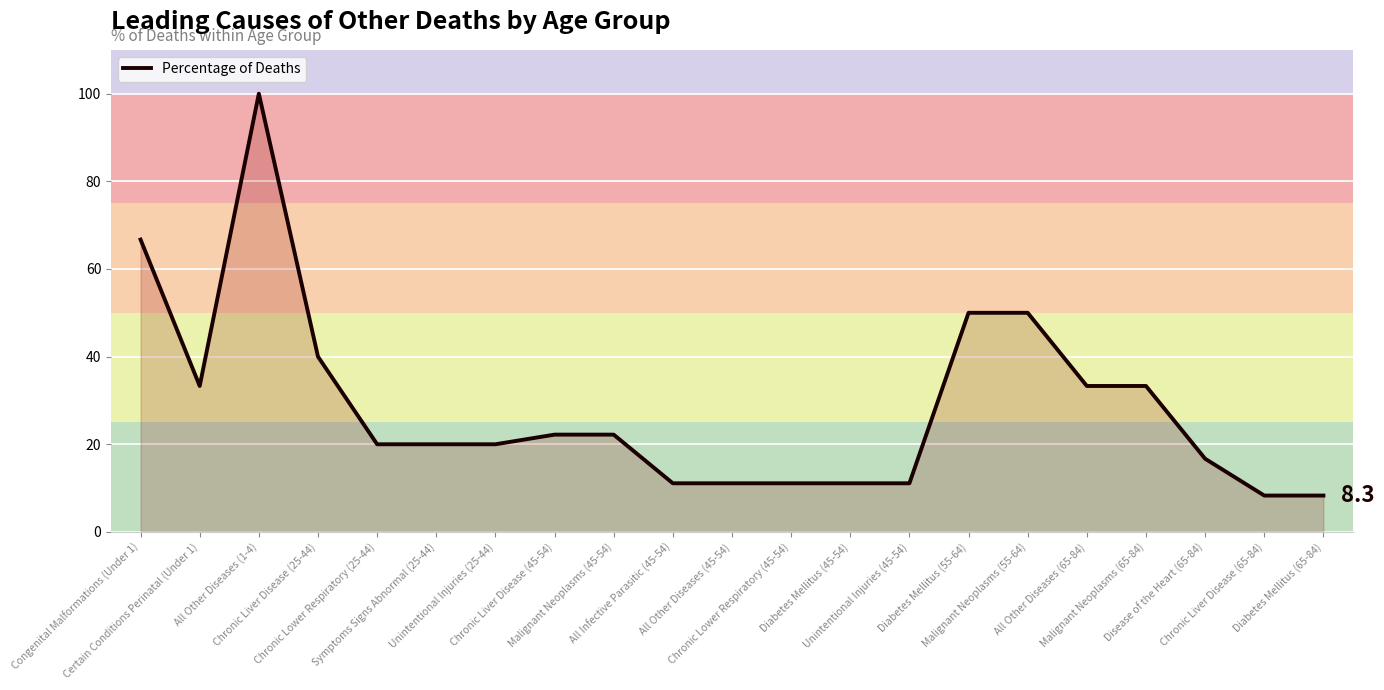

What is the difference between the second highest and second lowest values?

58.4